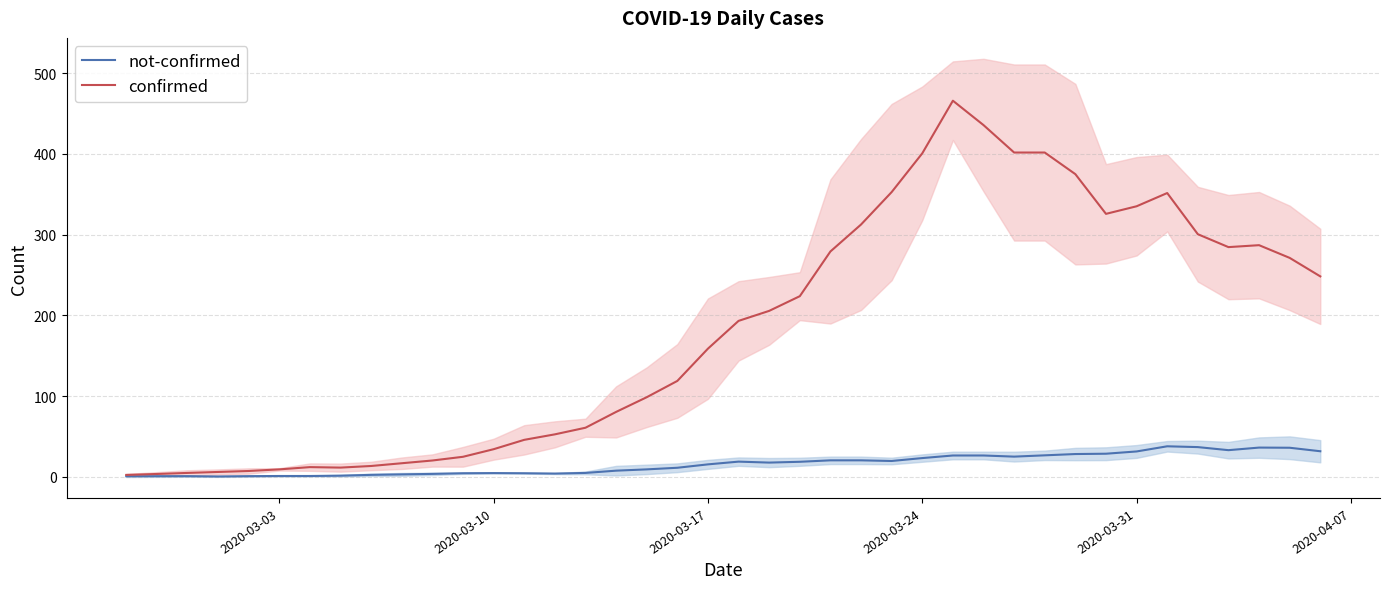

How many data points does each series have?

40